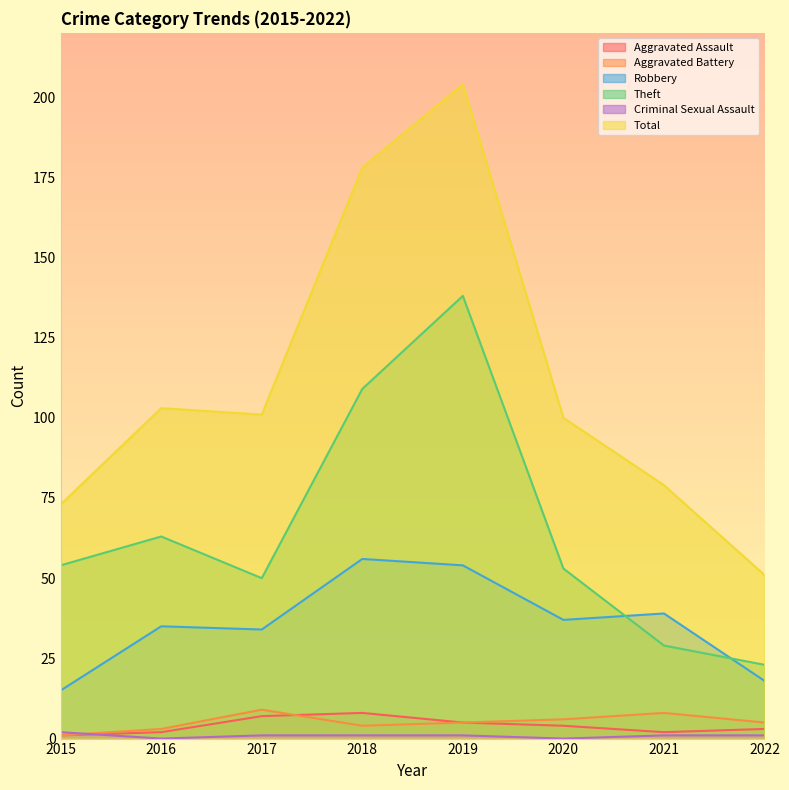

Which label corresponds to the smallest value in the chart?

2016